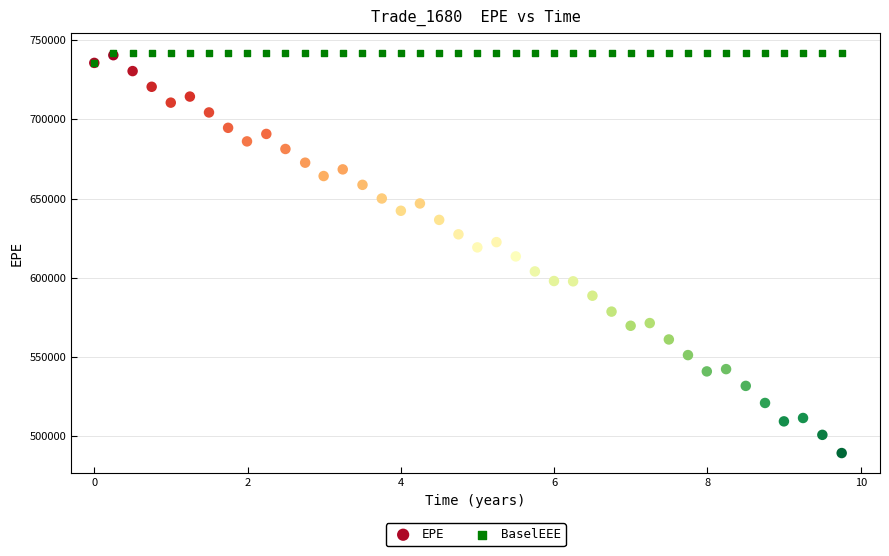

What are all the series names shown in the legend?

EPE, BaselEEE